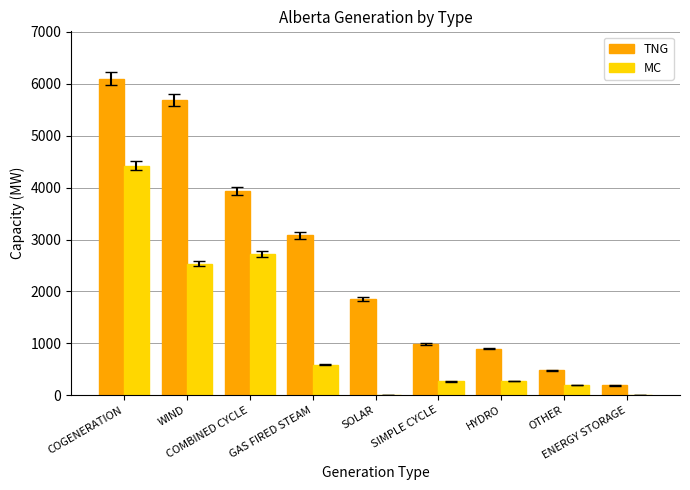

Which series changed the most between COMBINED CYCLE and HYDRO?

TNG